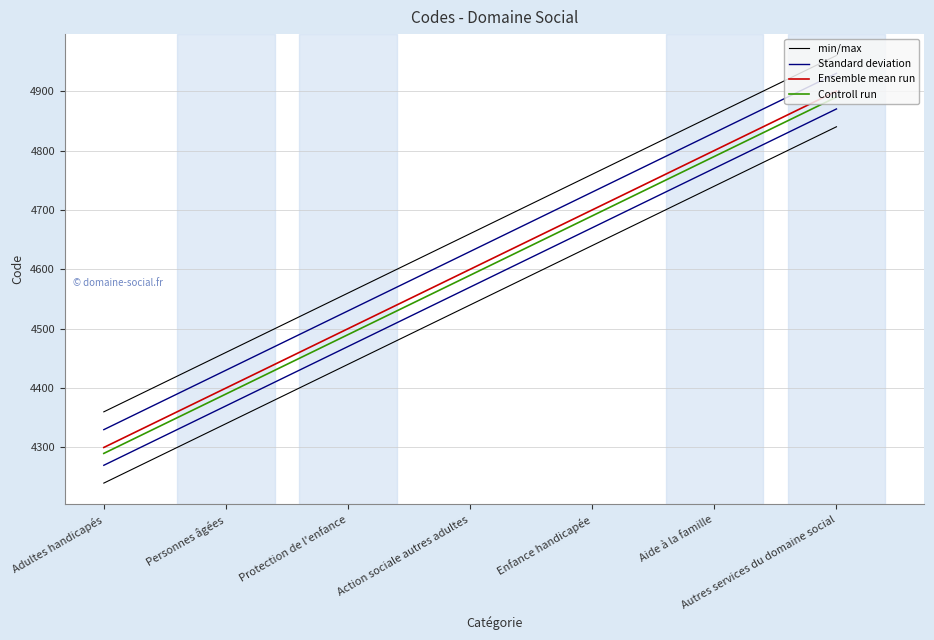

What is the difference between the Controll run values at Adultes handicapés and Aide à la famille?

500